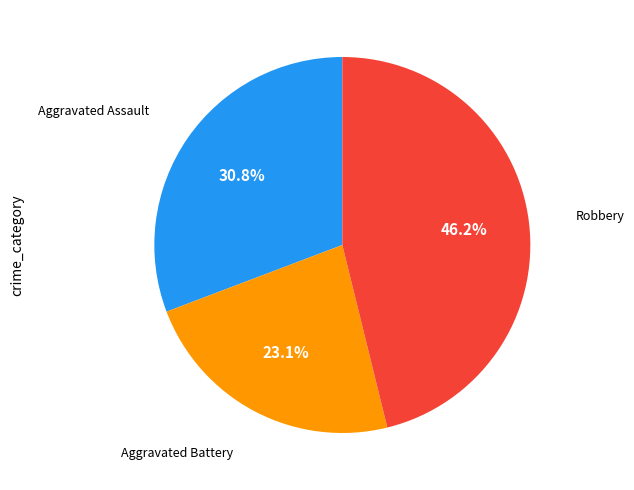

Is there any slice that represents more than half of the pie?

No